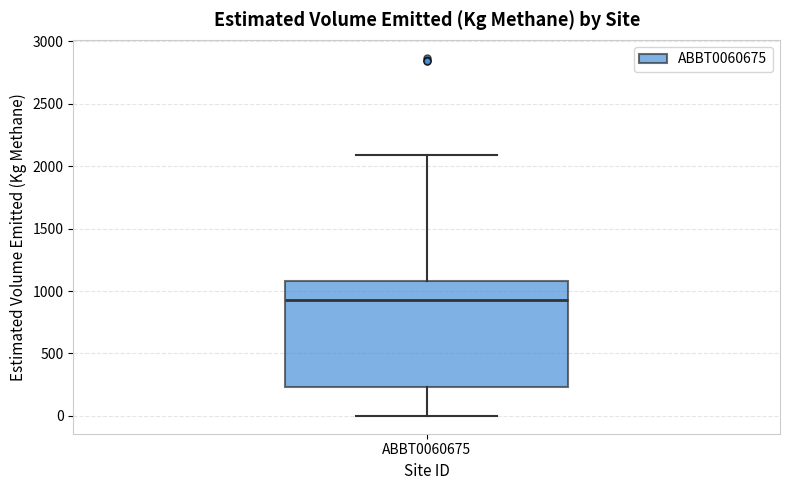

Read this box plot against the y-axis: the position of the median line, the range covered by the box, and the ends of both whiskers. The values are not printed on the chart, so give them approximately, as read against the axis.

median 950, box 250 to 1100, whiskers 0 to 2100